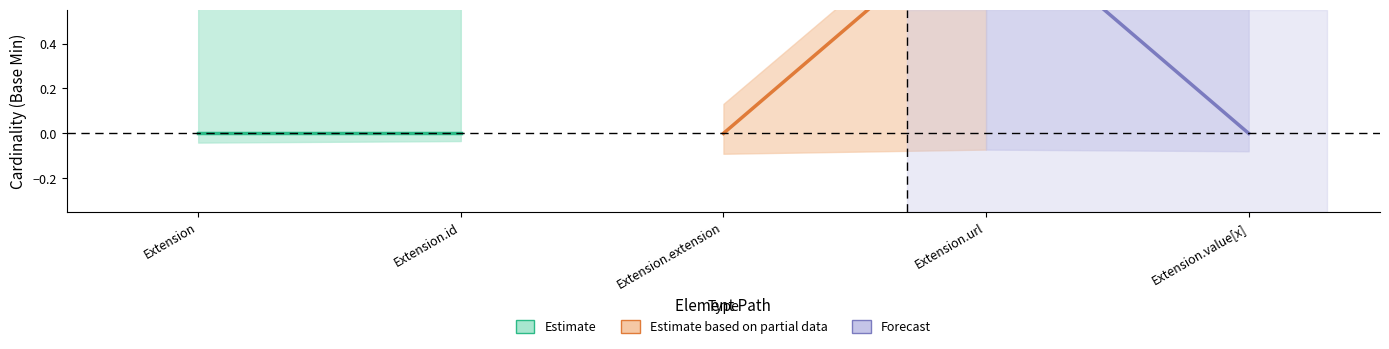

What are all the series names shown in the legend?

Estimate, Estimate based on partial data, Forecast